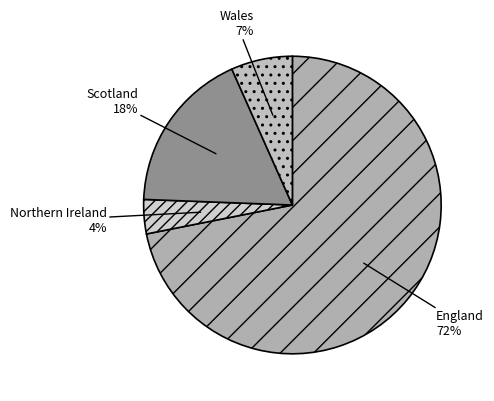

Is there a majority slice in this chart?

Yes